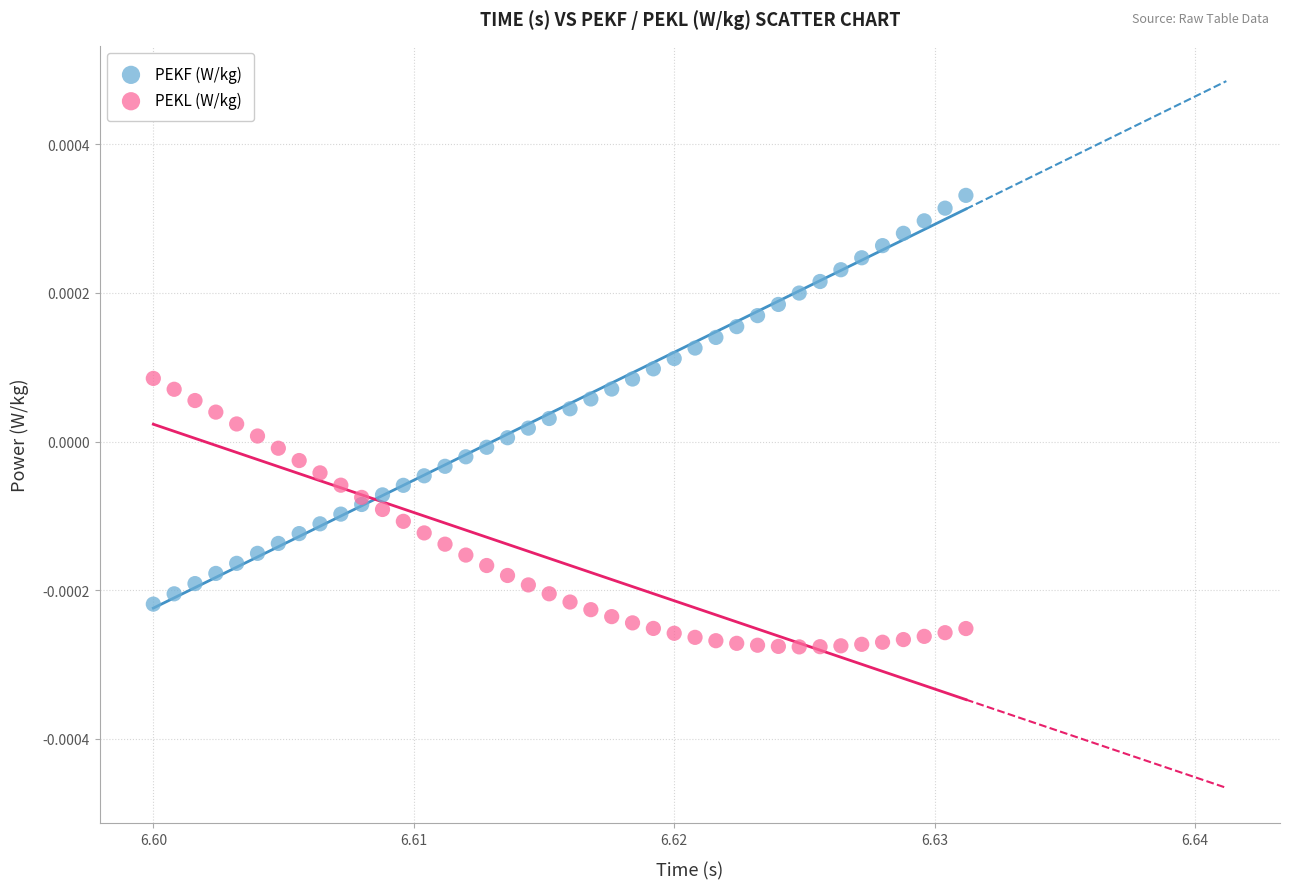

Which series contains the lowest Y value?

PEKL (W/kg)